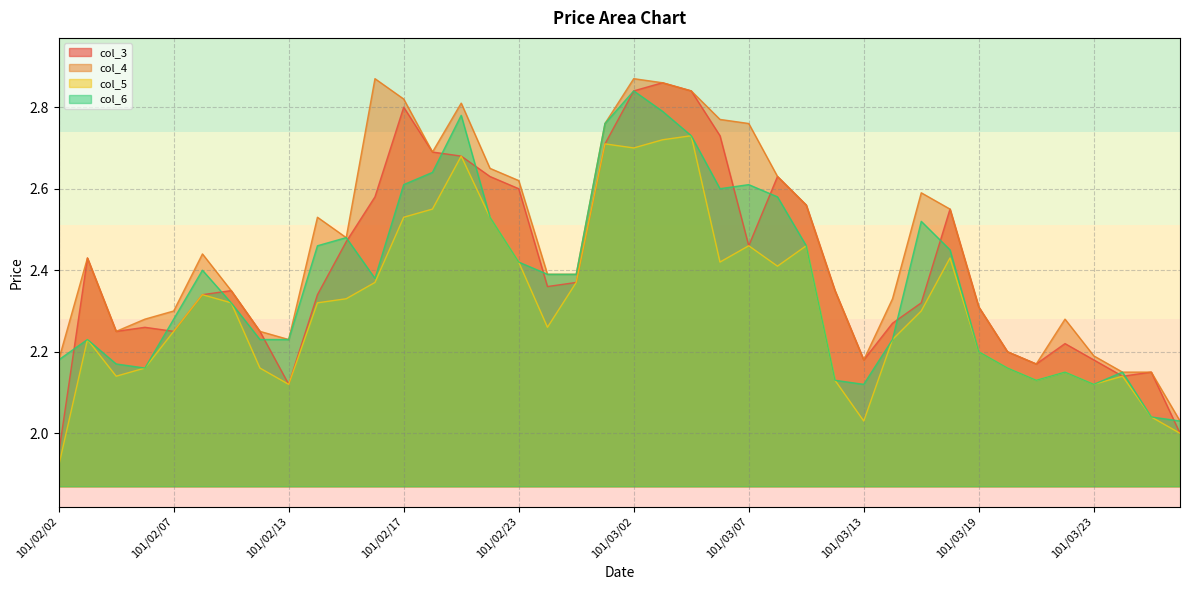

True or false: col_6 has more than 2 interior local peaks.

True